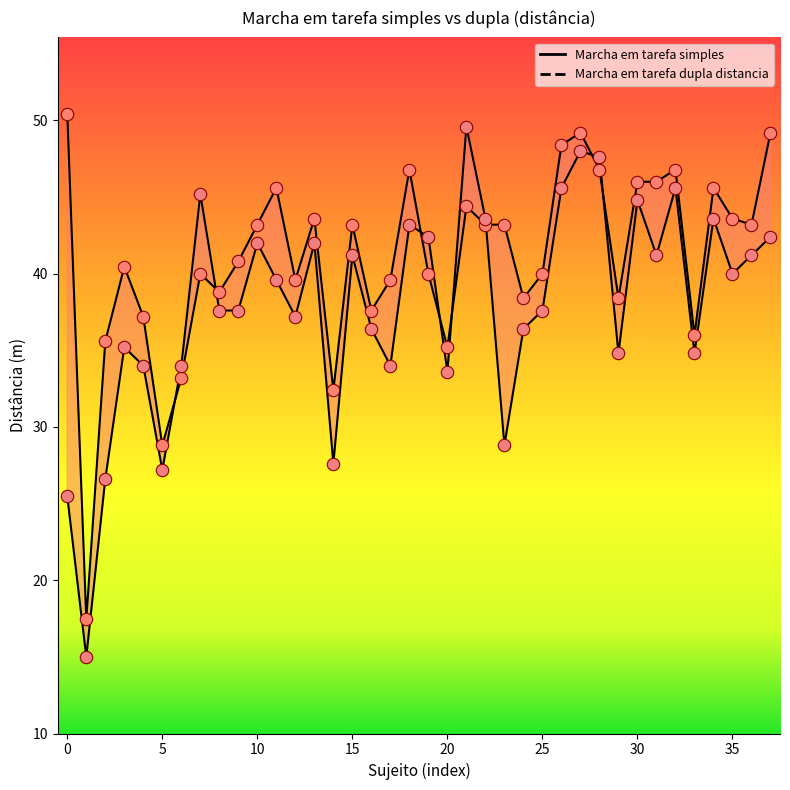

What are all the series names shown in the legend?

Marcha em tarefa dupla distancia, Marcha em tarefa simples